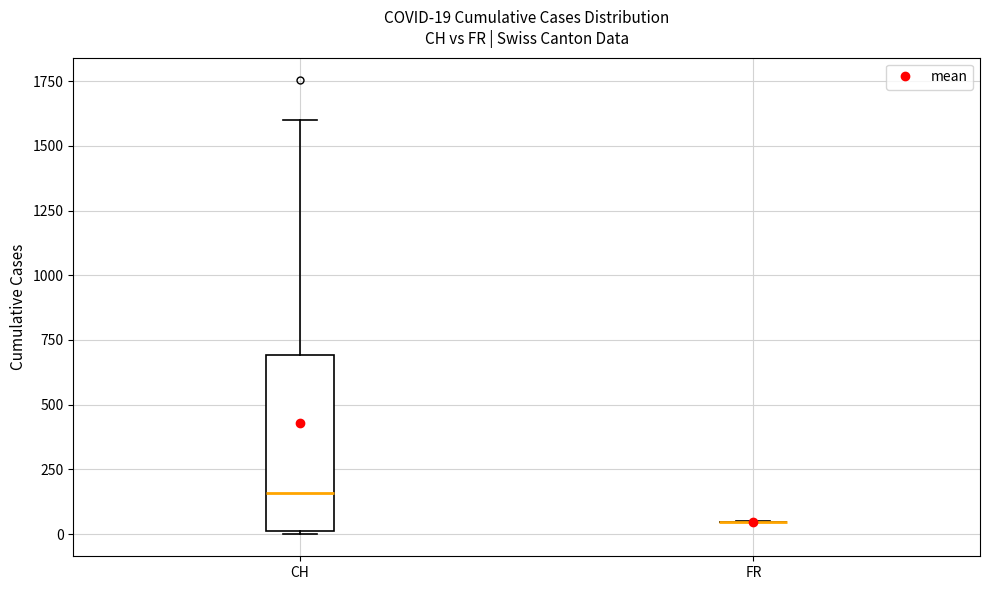

Comparing the boxes themselves (not the whiskers), which one is the tallest?

CH